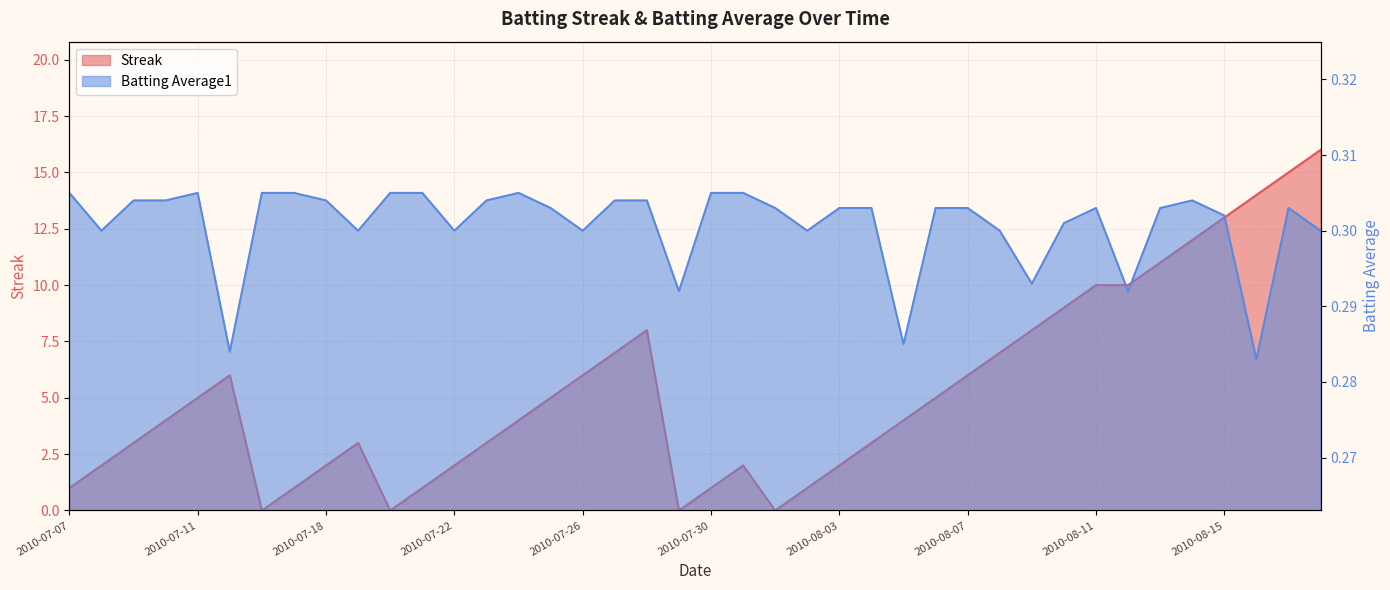

What position from the left is 2010-07-20?

11